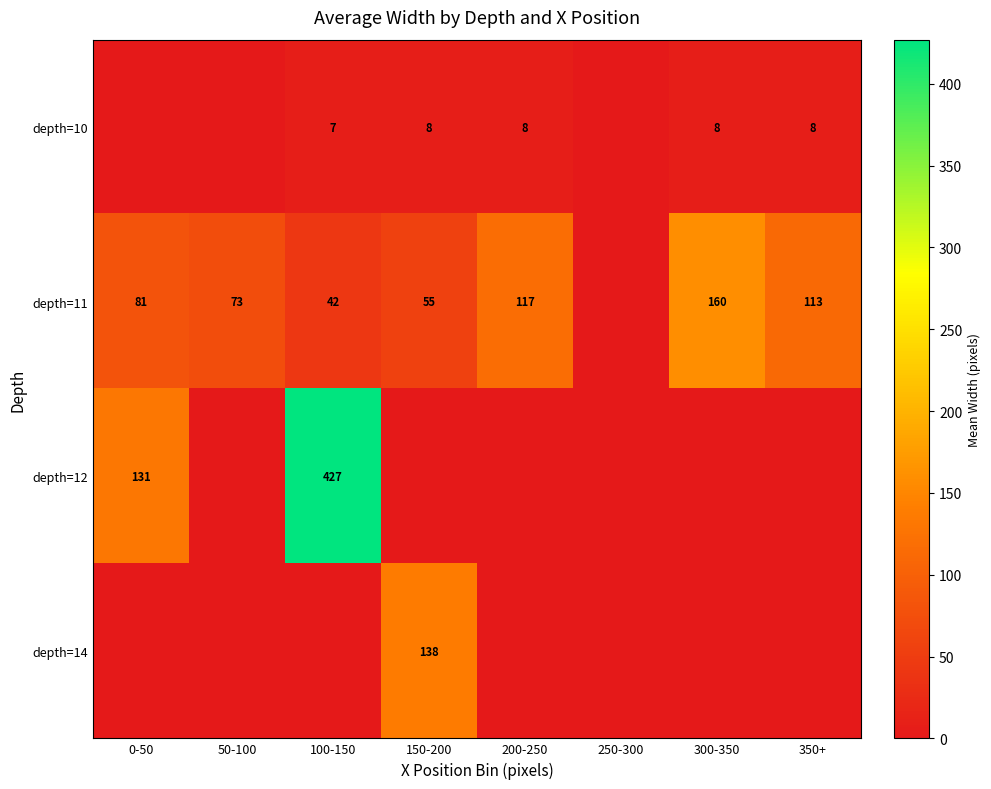

What is the sum of the depth=11 values at 50-100 and 150-200?

128